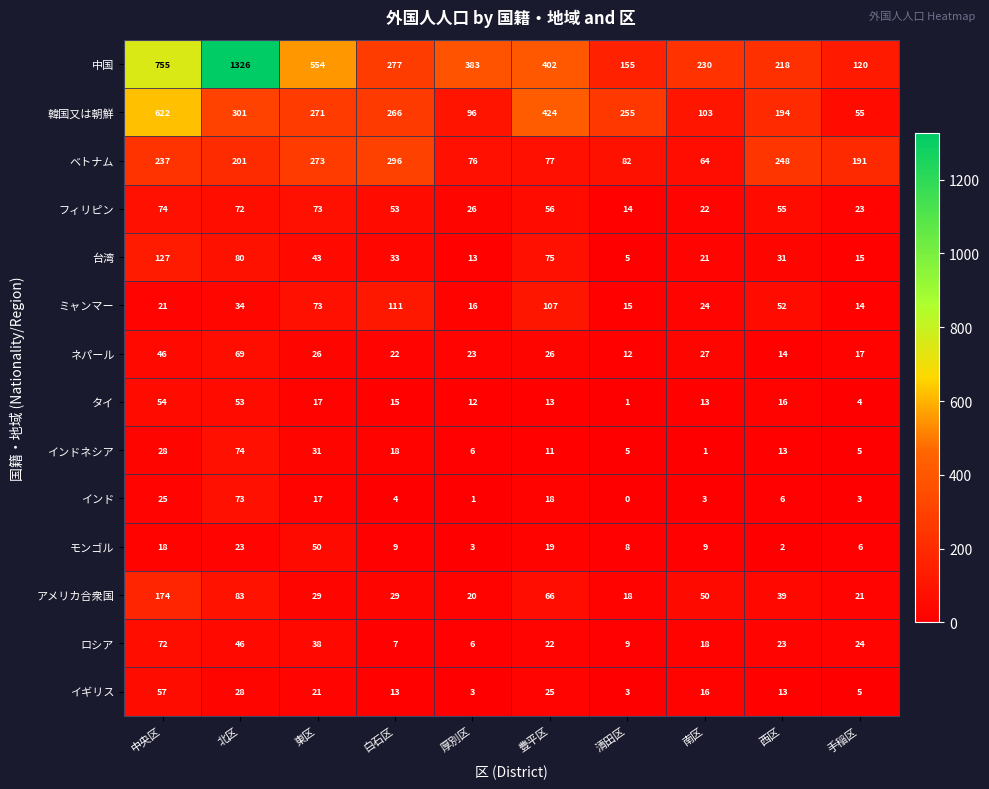

The value of インド at 厚別区 is 1. True or false?

True